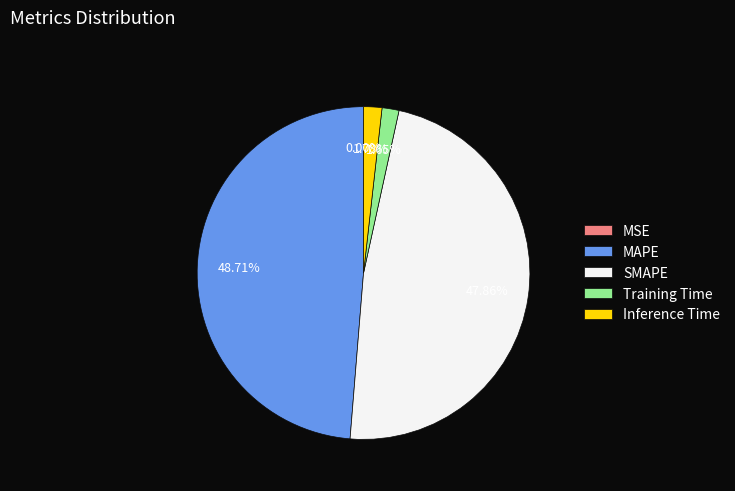

Approximately how many times larger is the value at MAPE compared to SMAPE?

1.0